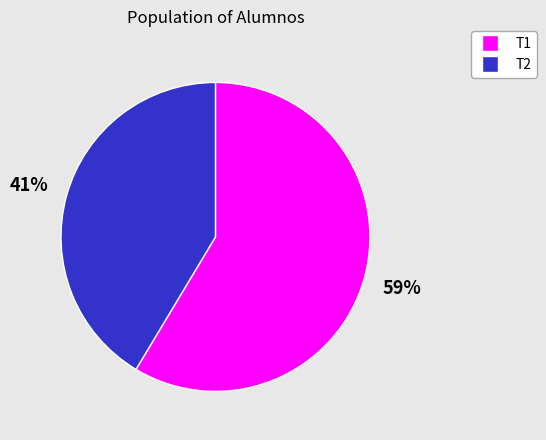

Does any single category account for the majority?

Yes